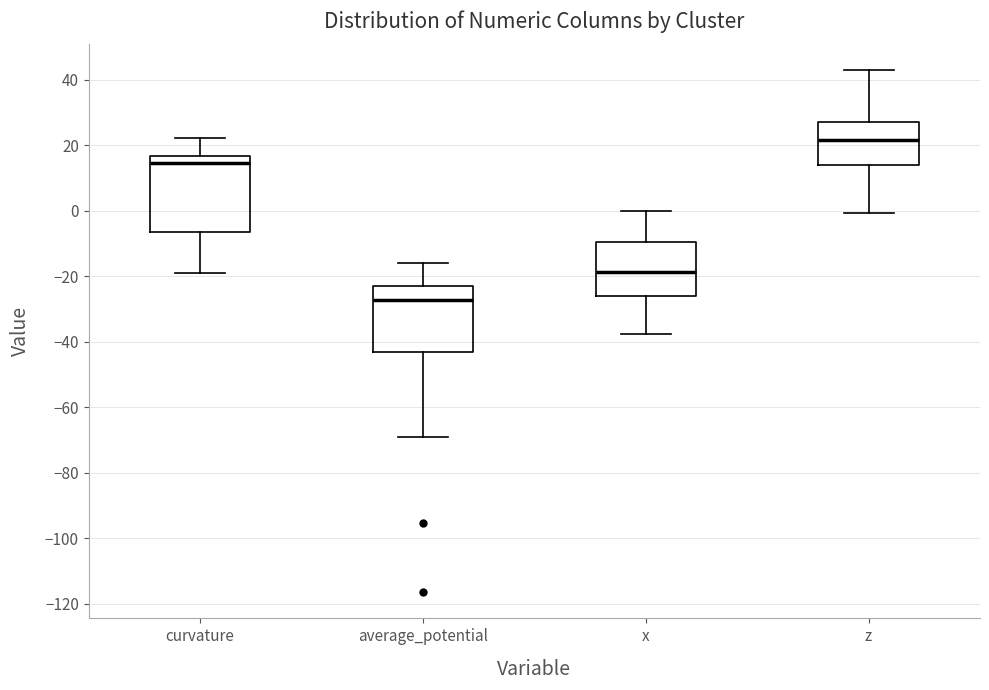

Which box has the highest median line?

z